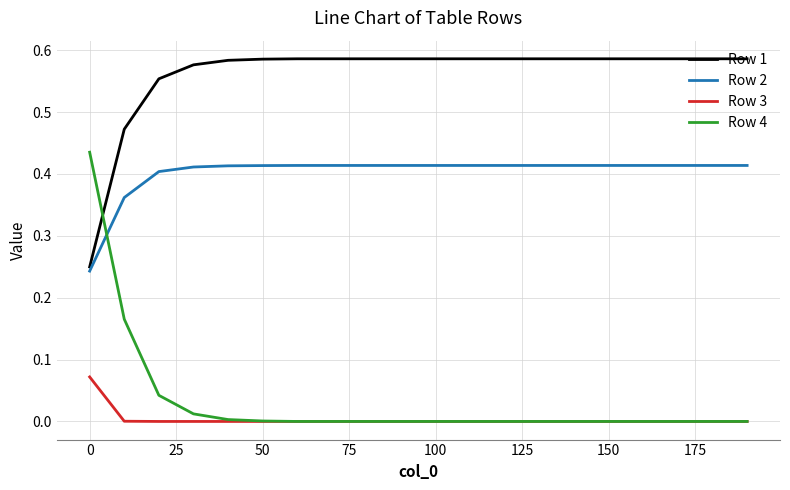

Which series has the widest spread of values?

Row 4